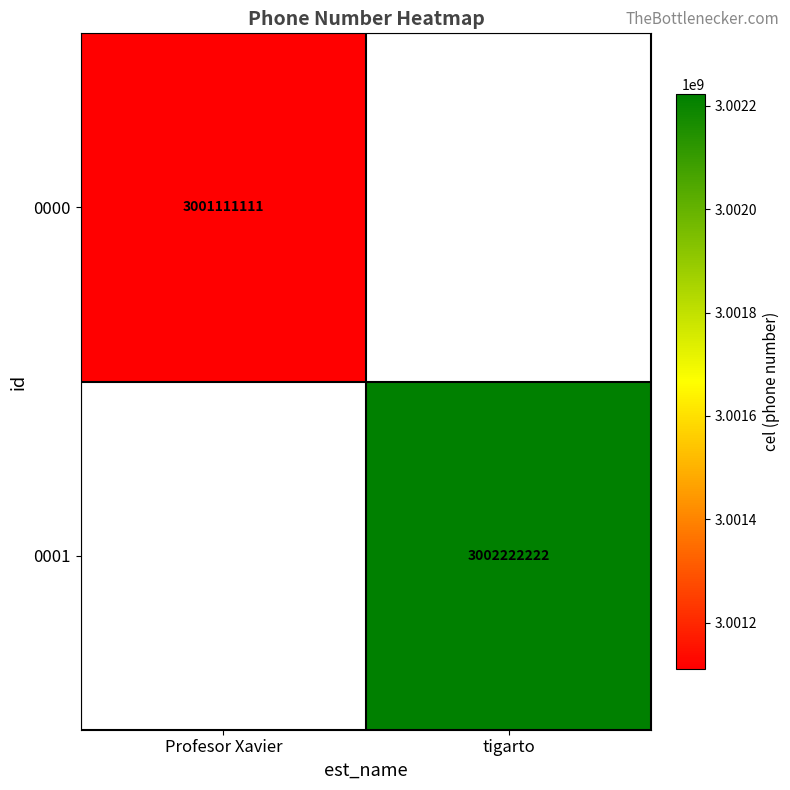

Which label corresponds to the smallest value in the chart?

Profesor Xavier